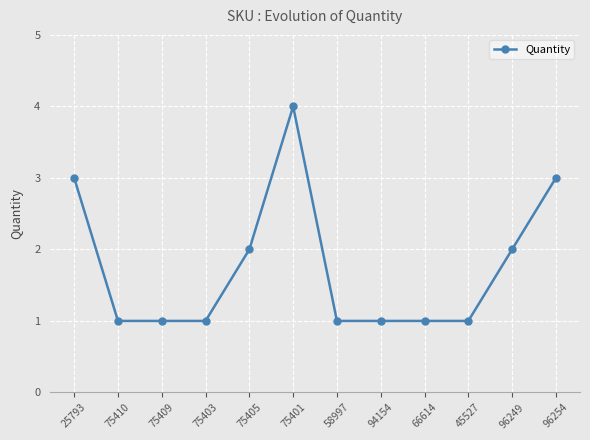

What is the maximum value shown in the chart?

4